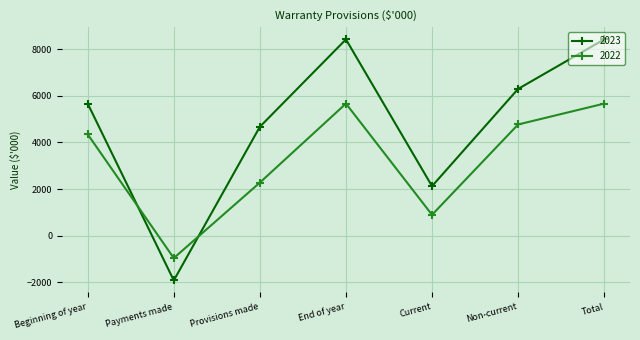

Is the value of 2023 at Beginning of year greater than the value of 2022 at Beginning of year?

Yes